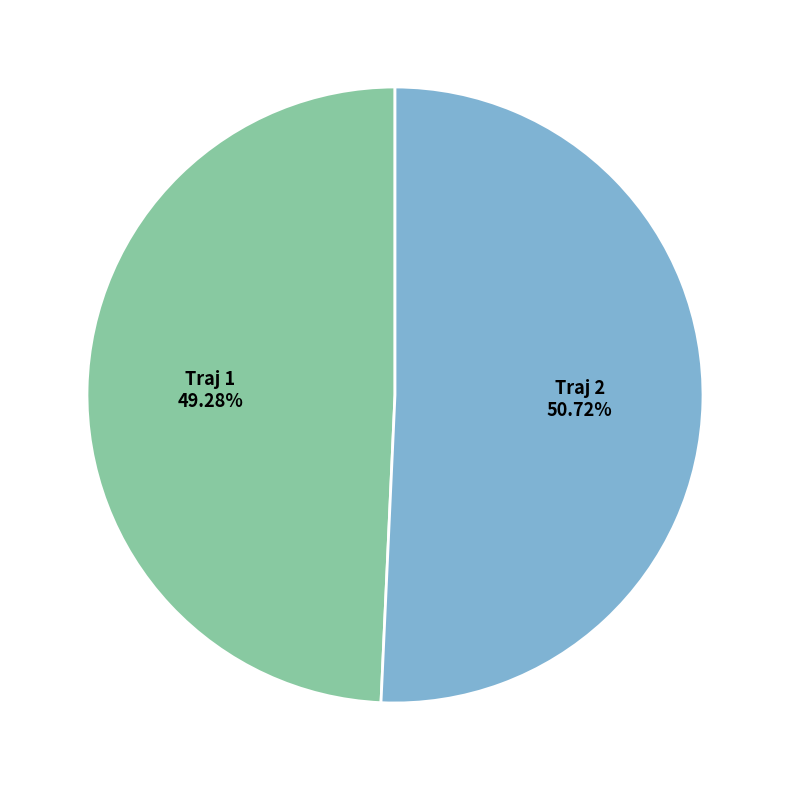

How many slices are in this pie chart?

2